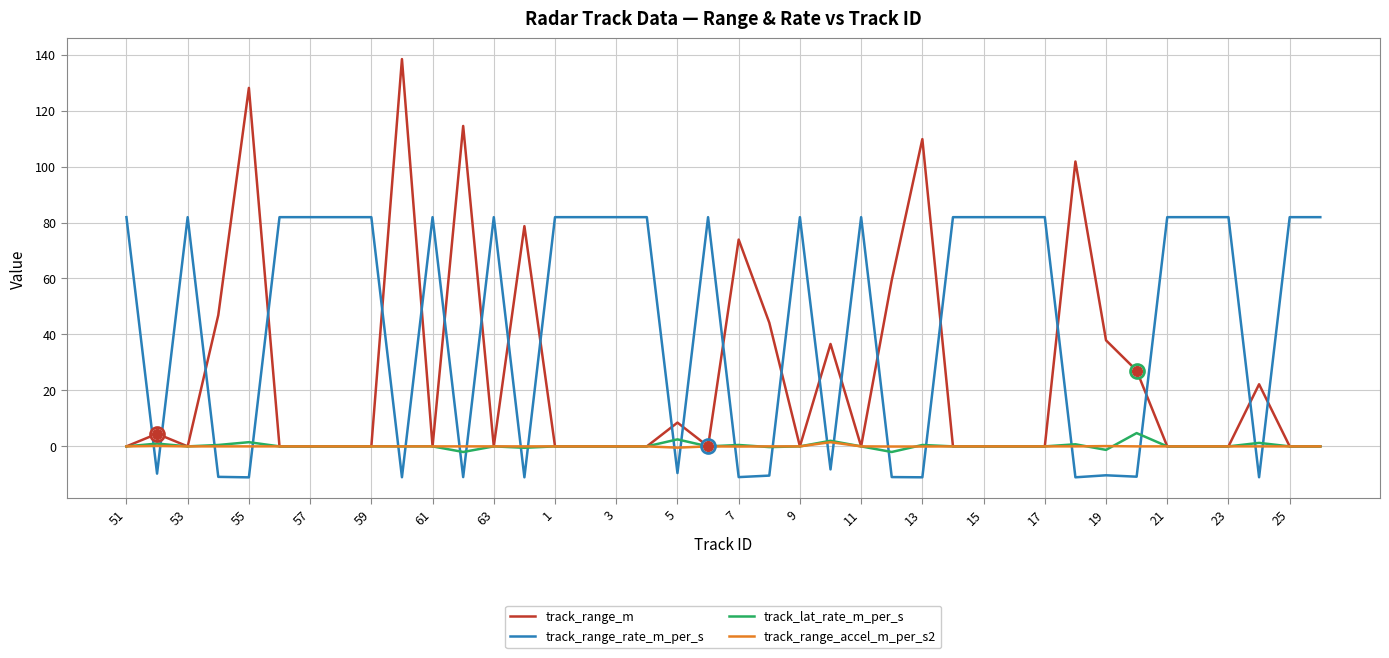

What is the minimum value for track_range_rate_m_per_s?

-11.1